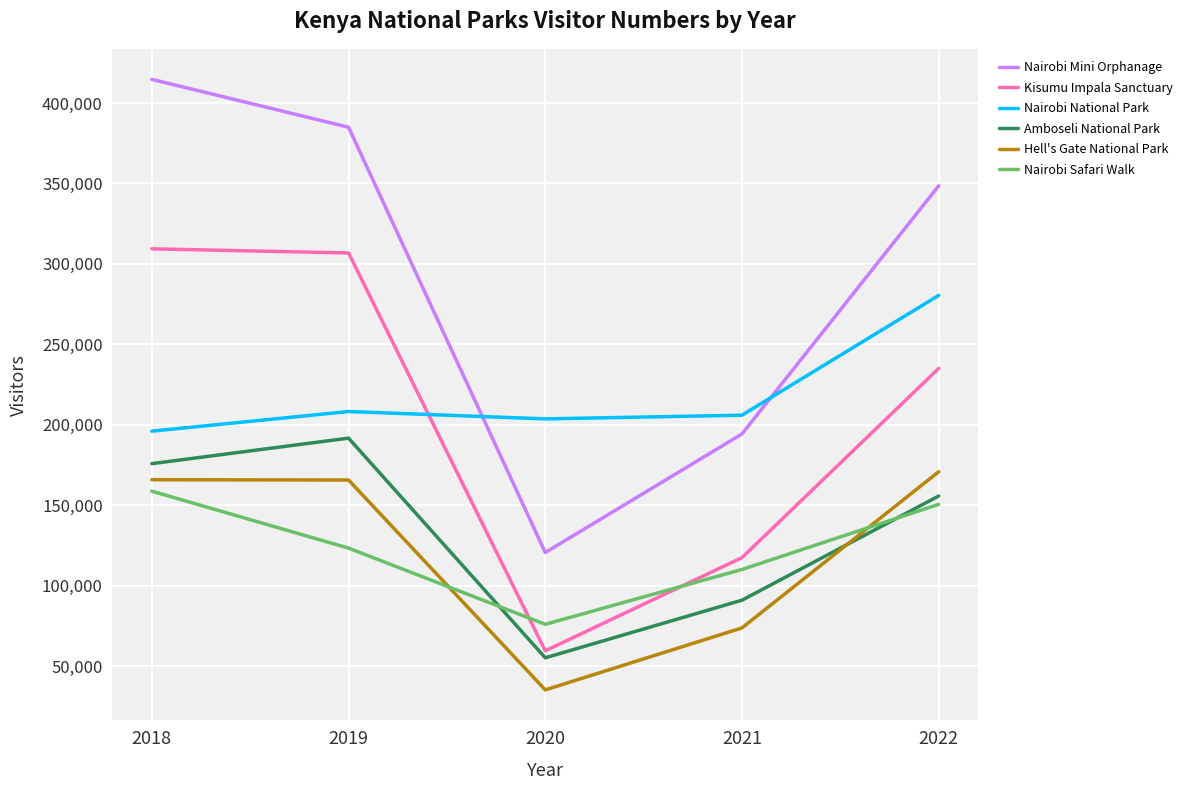

What is the difference between the maximum and minimum values in the Amboseli National Park series?

136580